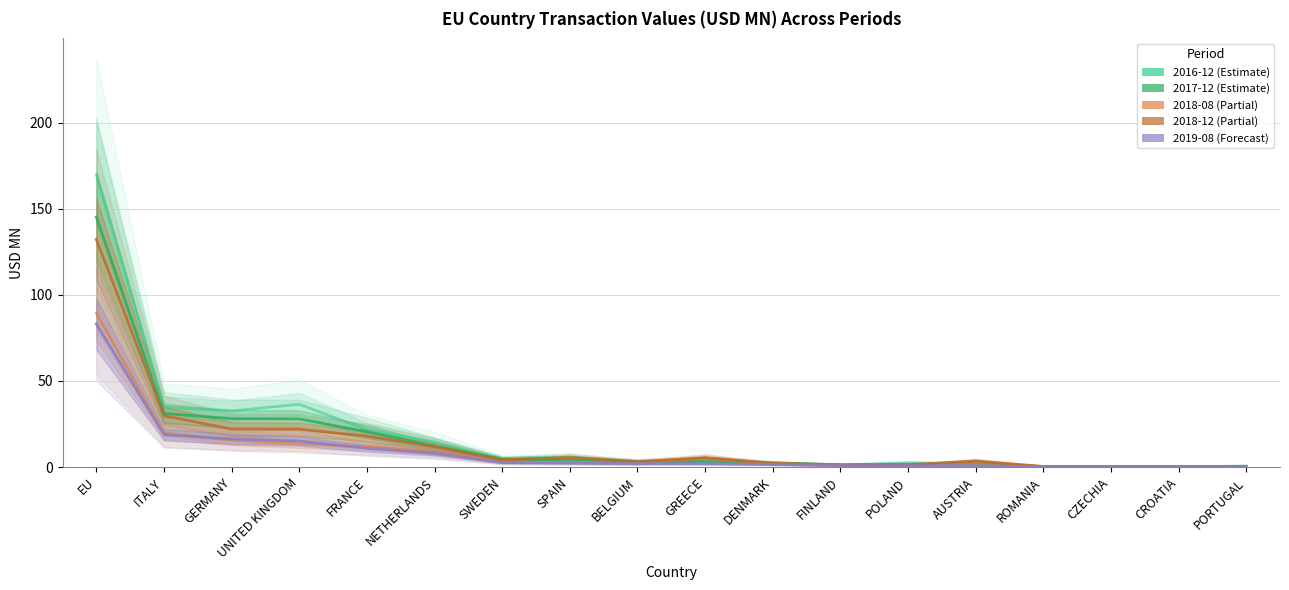

Which series changed the most between ITALY and CROATIA?

201612